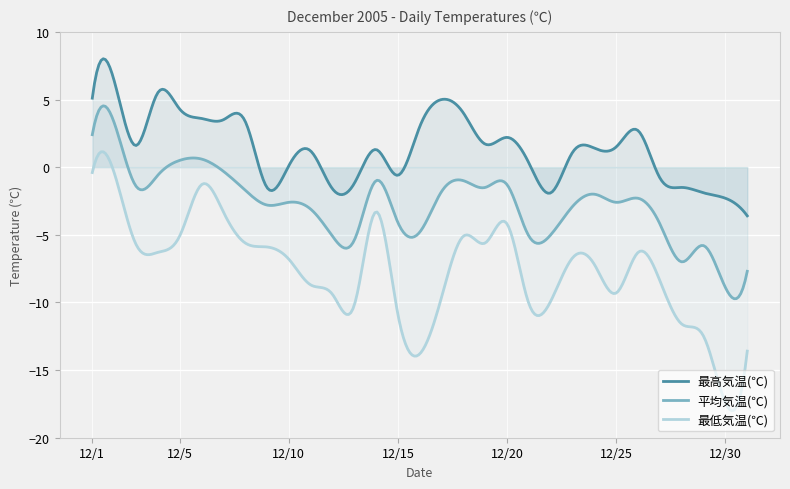

True or false: 最高気温(℃) has more than 0 points higher than both neighbors.

True